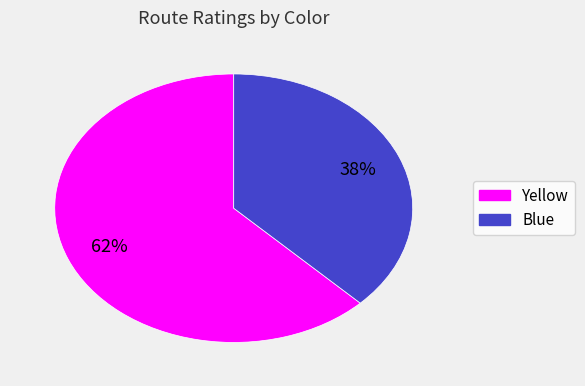

What is the smallest slice in the pie chart?

Blue